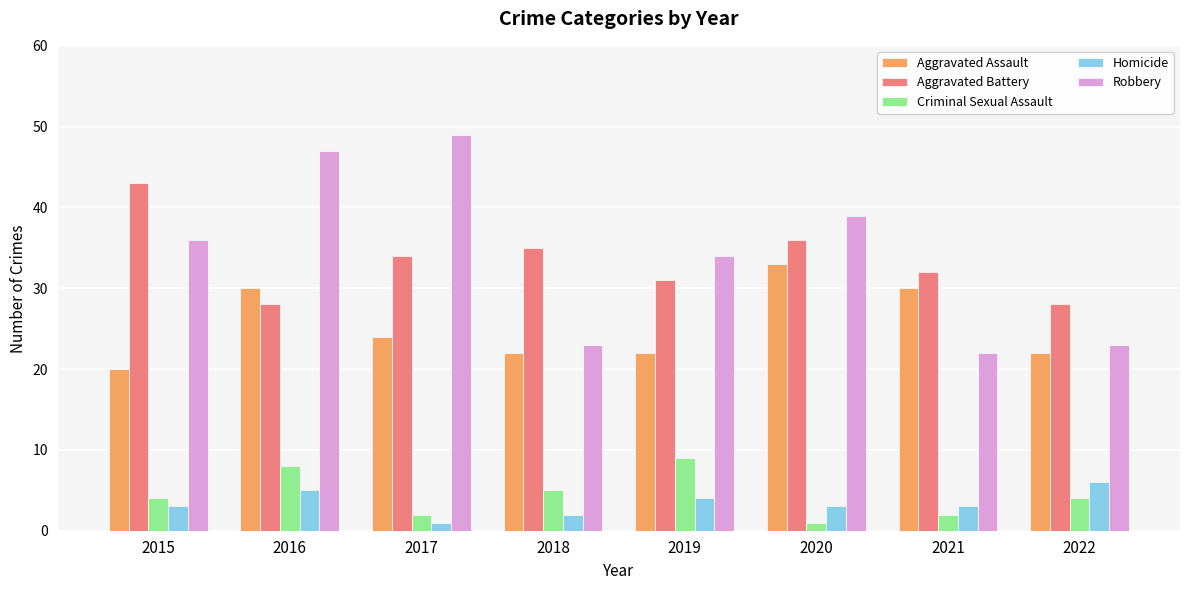

Reading left to right, what are all the values shown in this chart?

Aggravated Assault: 2015=20	2016=30	2017=24	2018=22	2019=22	2020=33	2021=30	2022=22
Aggravated Battery: 2015=43	2016=28	2017=34	2018=35	2019=31	2020=36	2021=32	2022=28
Criminal Sexual Assault: 2015=4	2016=8	2017=2	2018=5	2019=9	2020=1	2021=2	2022=4
Homicide: 2015=3	2016=5	2017=1	2018=2	2019=4	2020=3	2021=3	2022=6
Robbery: 2015=36	2016=47	2017=49	2018=23	2019=34	2020=39	2021=22	2022=23